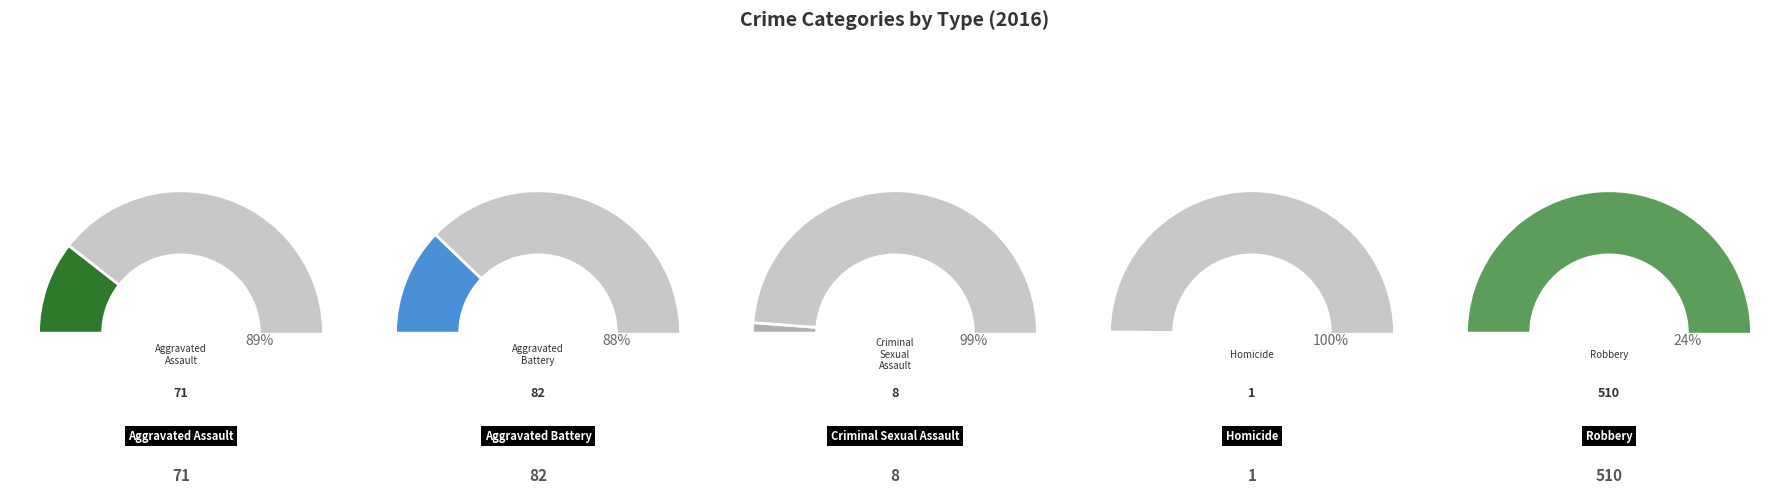

The Homicide slice represents 1% of the pie. True or false?

False